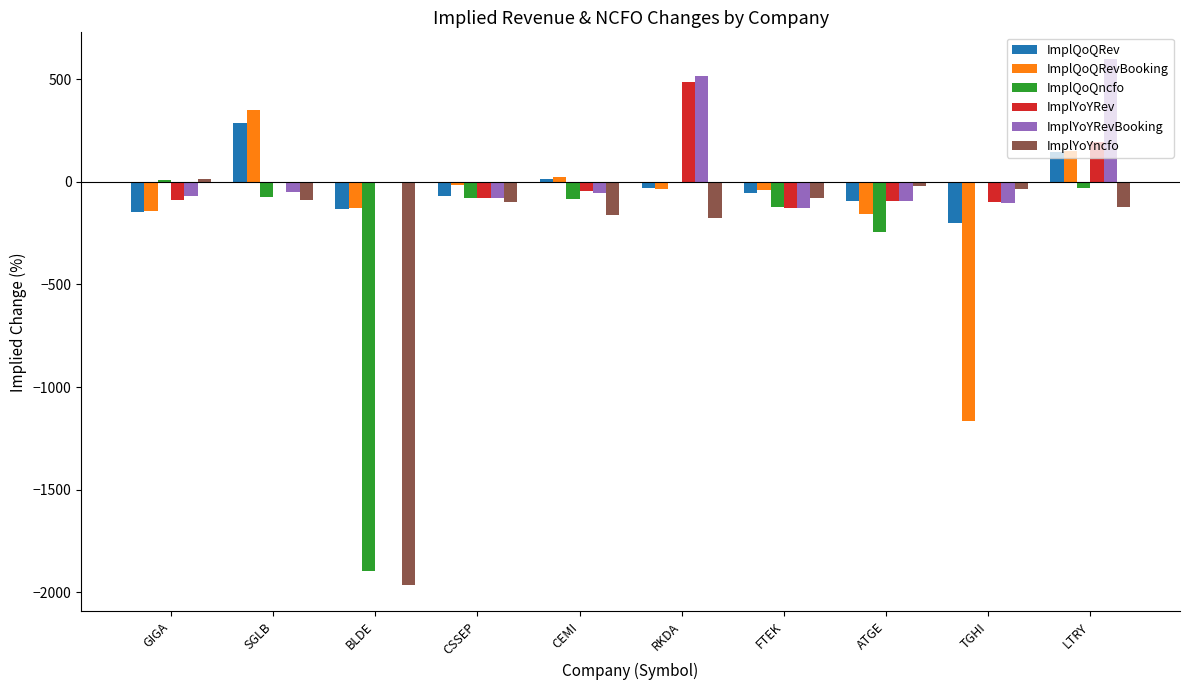

Which category has the highest value across all series?

LTRY